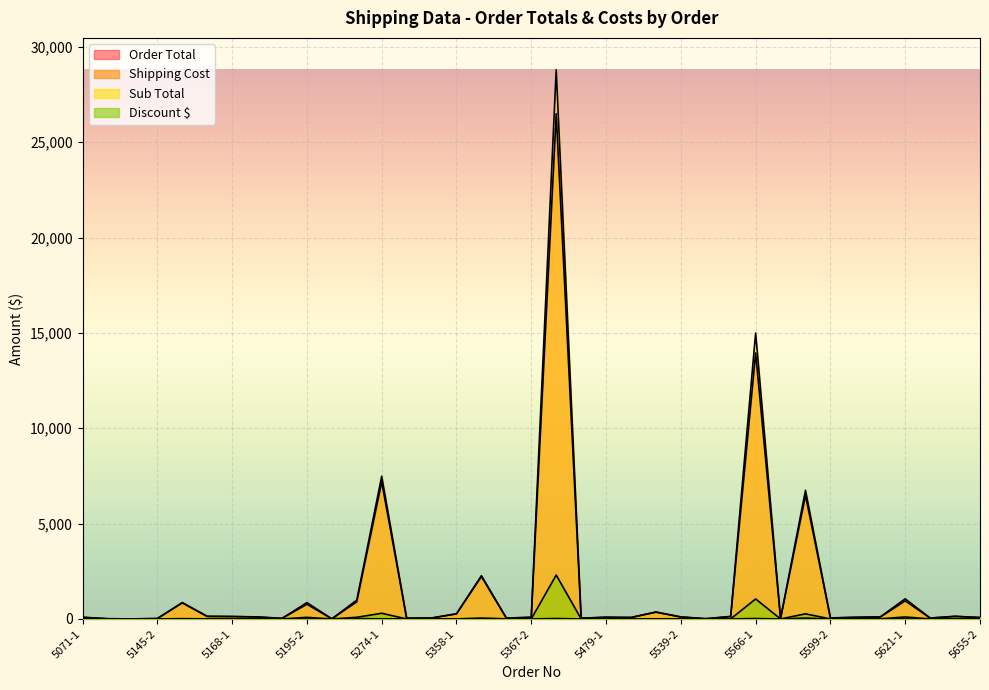

True or false: Discount $ and Shipping Cost intersect in this chart.

True